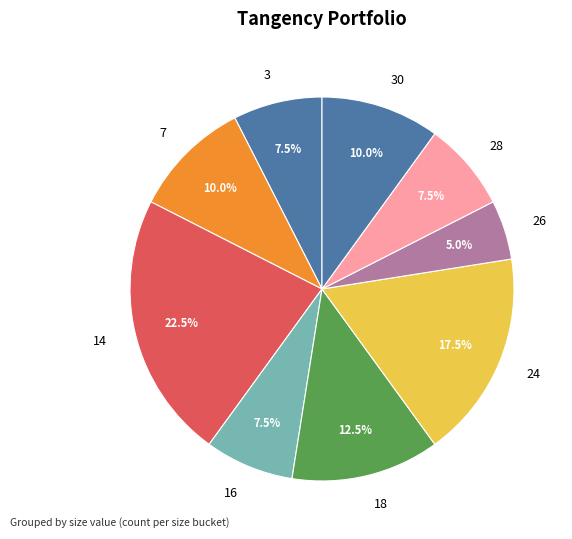

Does any single category account for the majority?

No